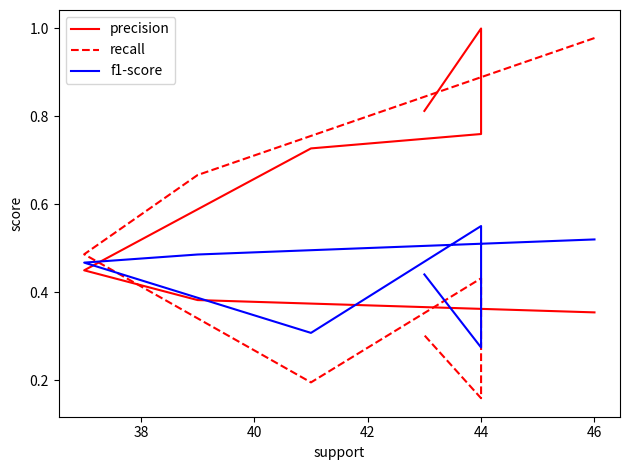

What is the greatest value displayed?

1.0